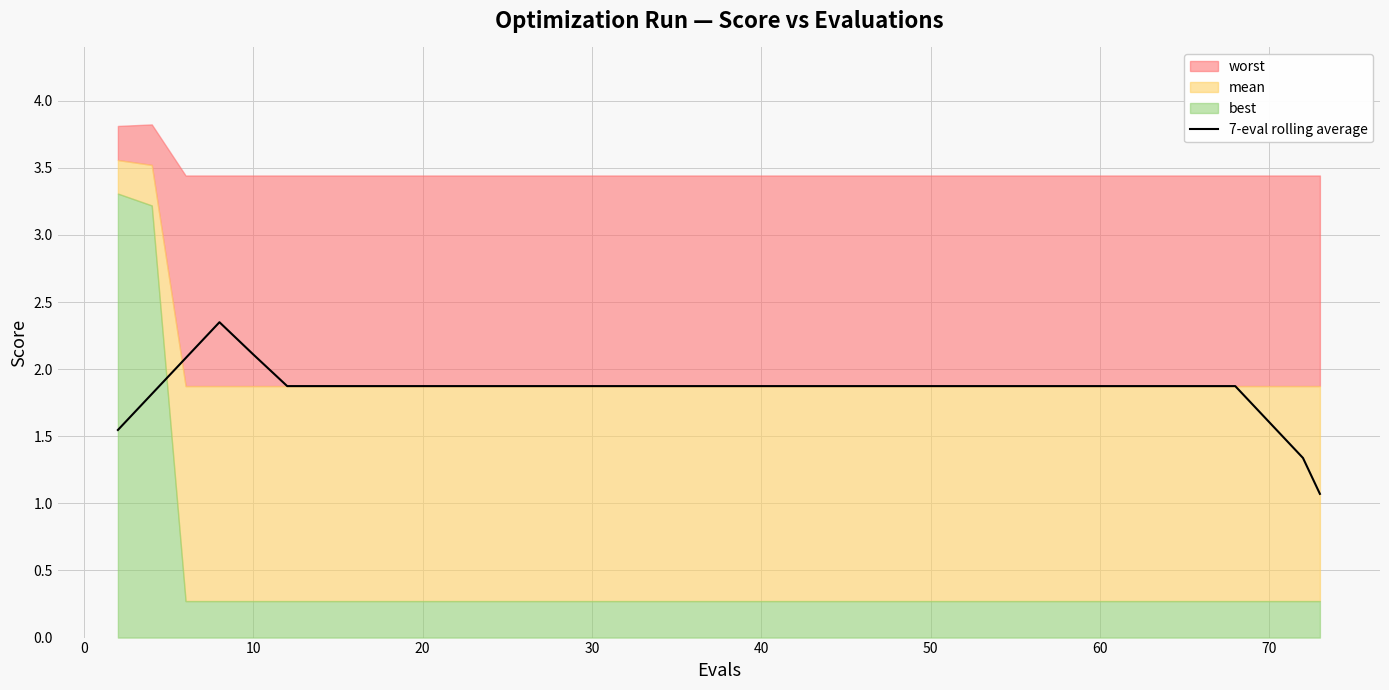

Is it true that 7-eval rolling average equals 1.6 at 70?

True